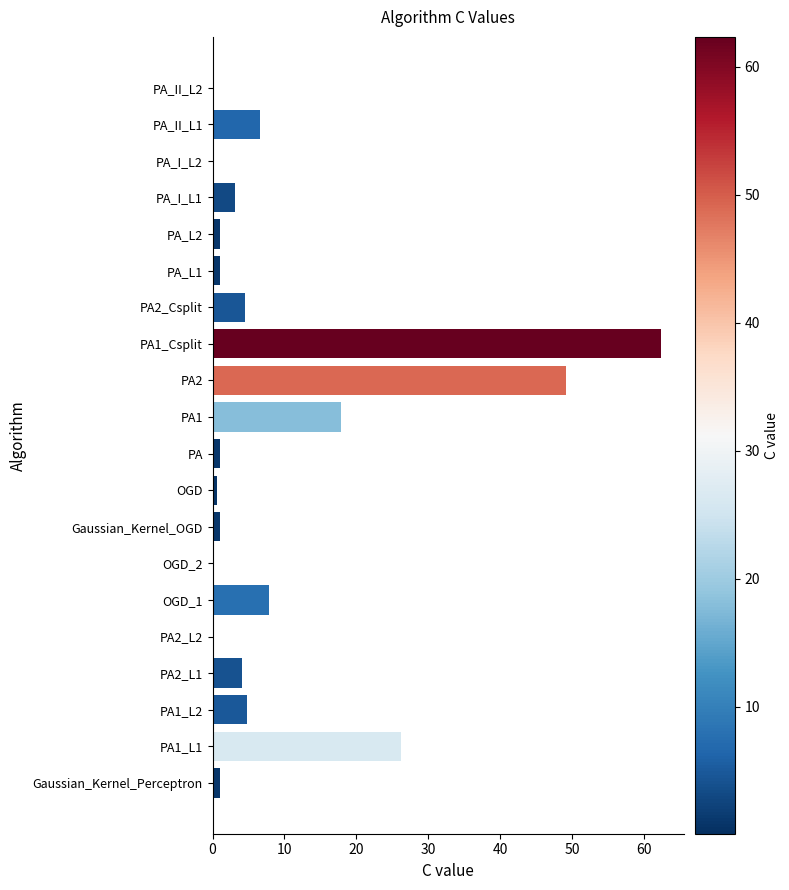

True or false: the data shows 4.7 at PA1_L2.

True